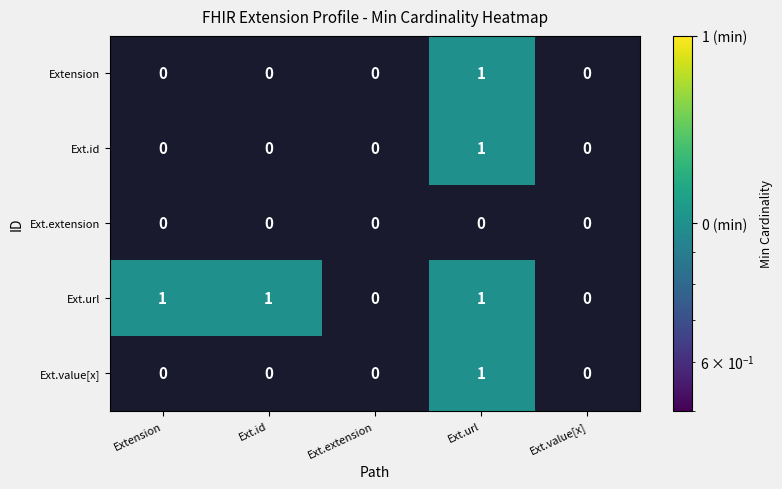

Between Extension and Ext.value[x], which series saw the biggest shift?

Ext.url